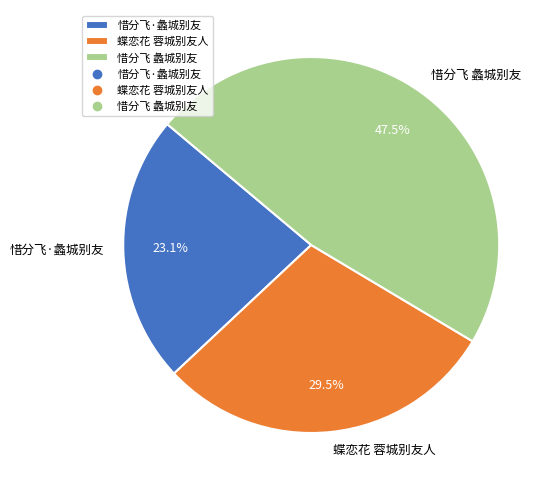

Approximately how many times larger is the value at 蝶恋花 蓉城别友人 compared to 惜分飞 蠡城别友?

0.6